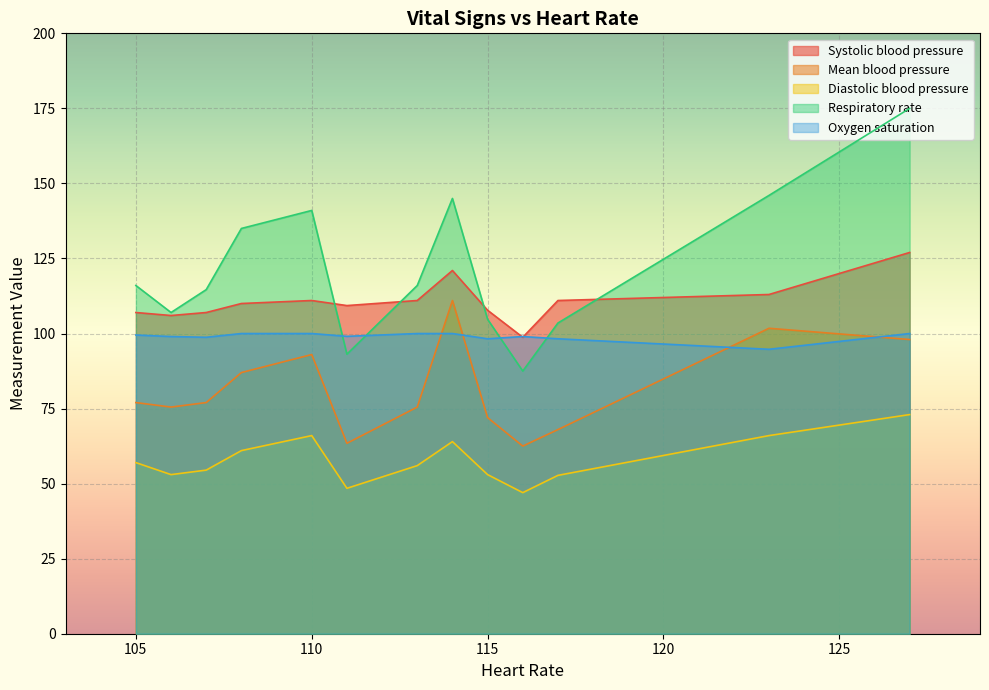

True or false: Respiratory rate and Mean blood pressure cross at least once.

False